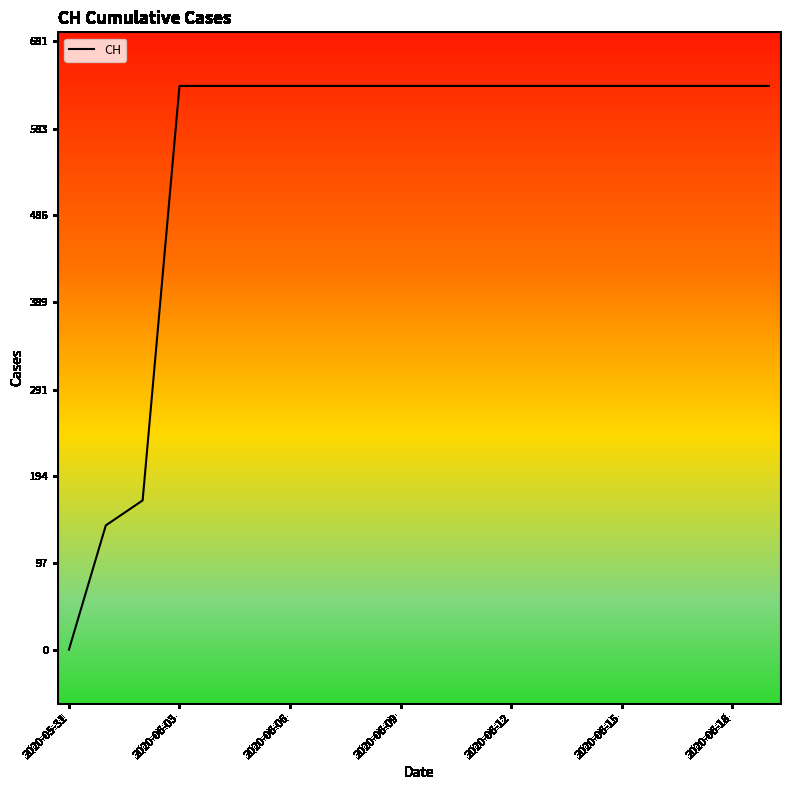

How many lines are shown in the chart?

1